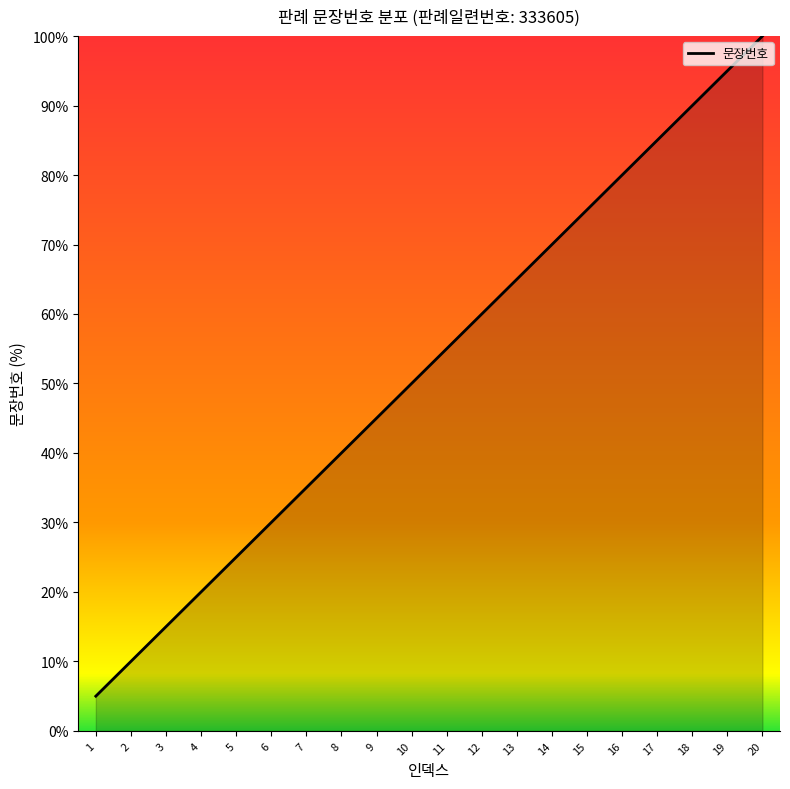

What value does the data have at 3?

15.0